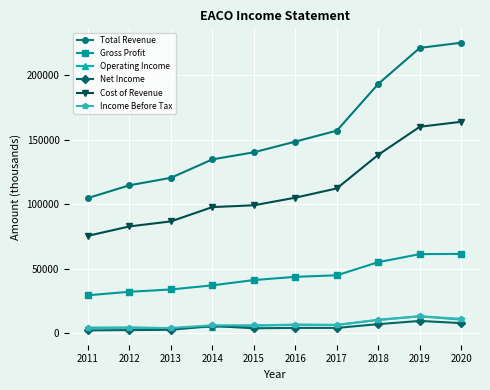

True or false: Net Income has more than 0 points higher than both neighbors.

True